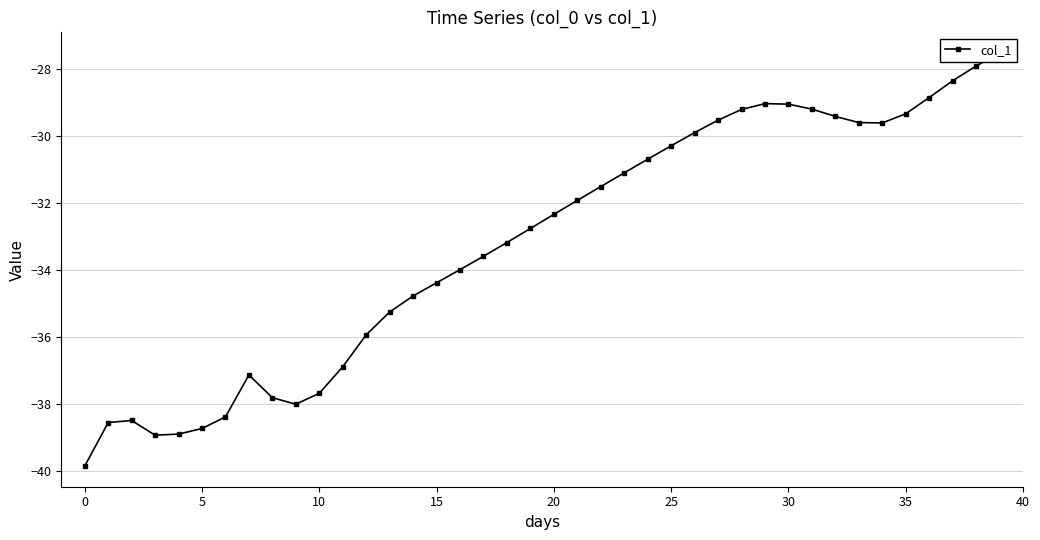

The value at 32 is -6.4. True or false?

False